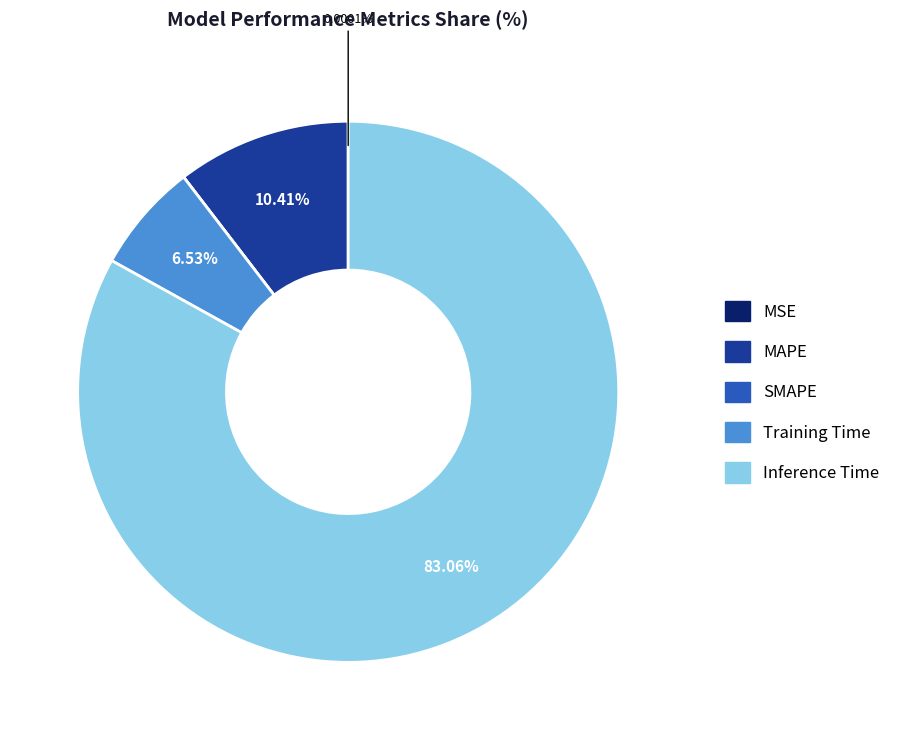

Which category has the biggest portion of the pie?

Inference Time